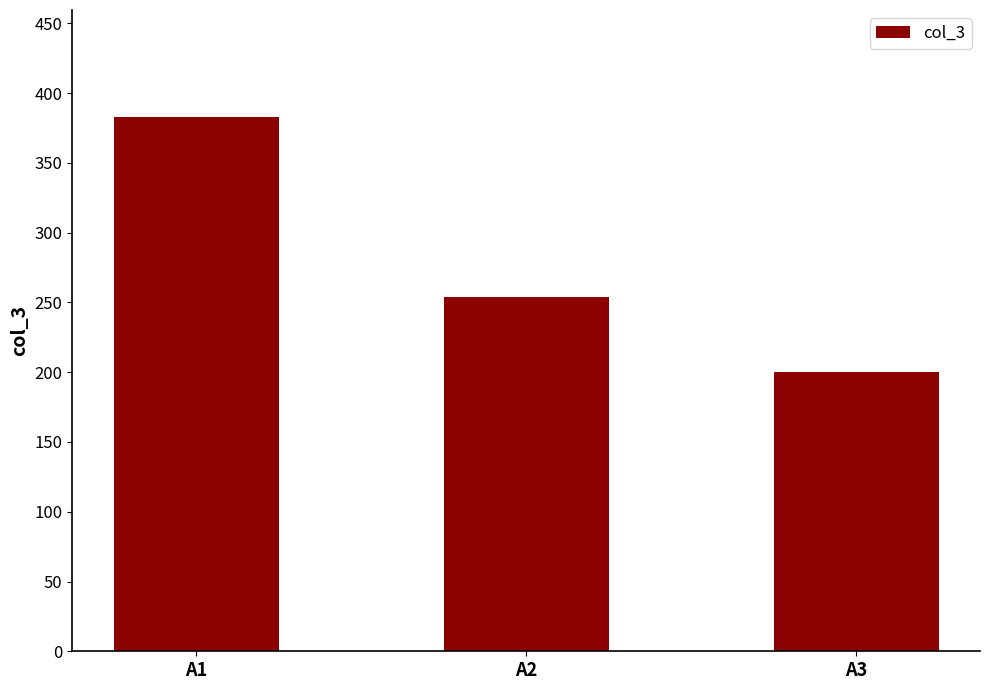

How many values are between 200 and 383?

3